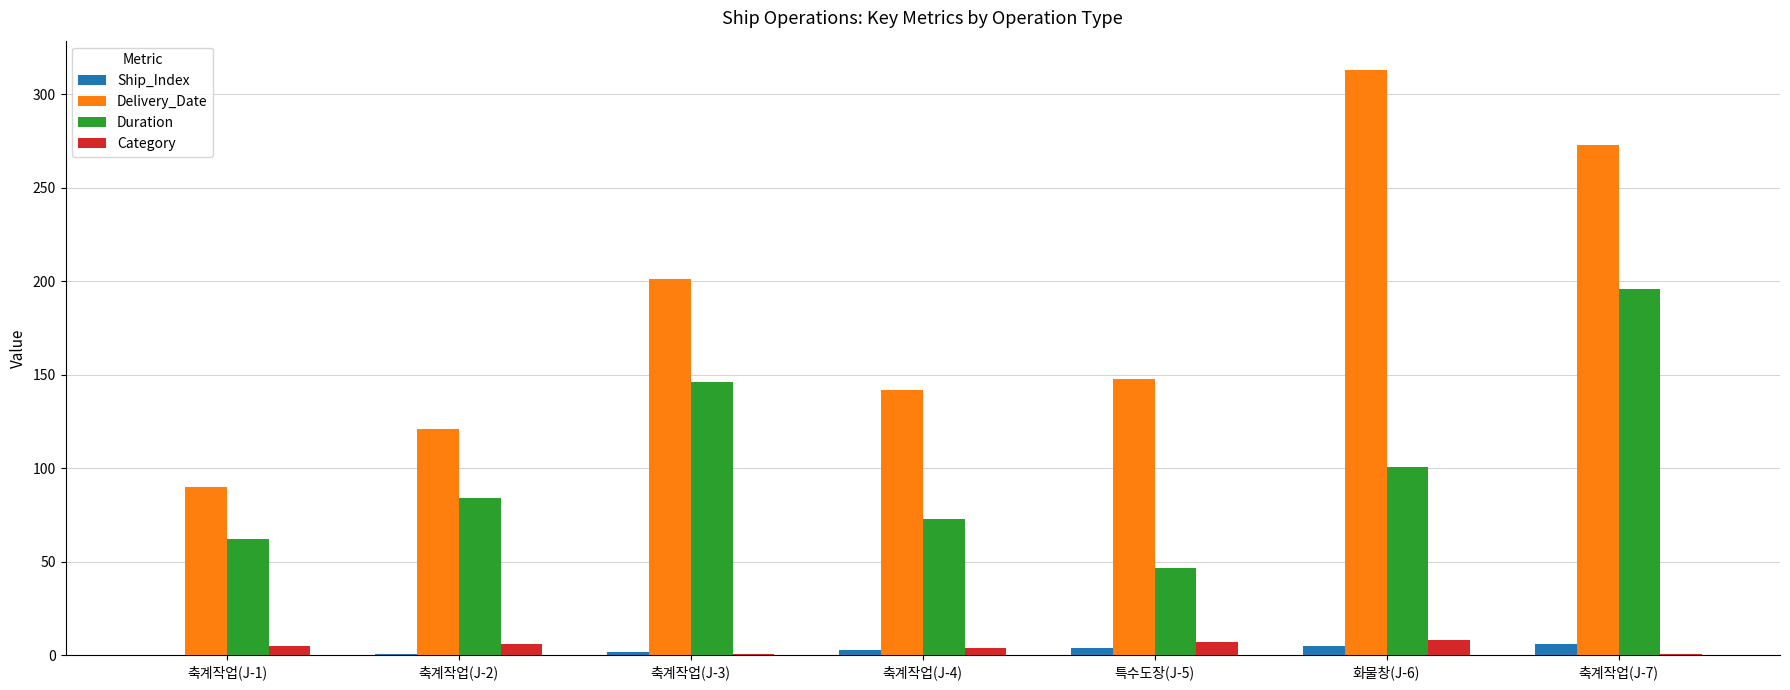

What is the average value of the Delivery_Date series?

184